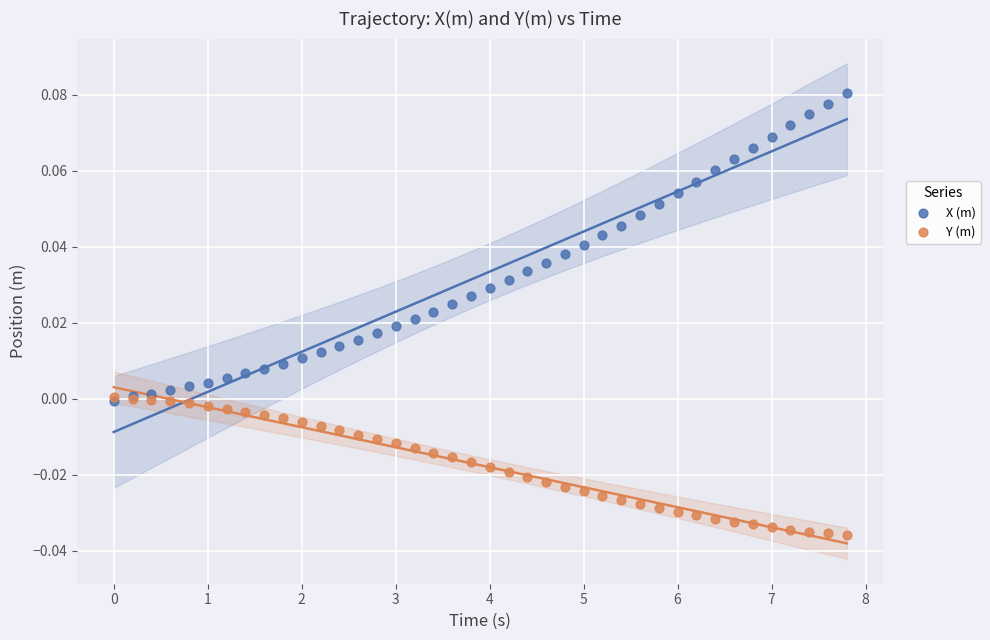

Which series reaches the minimum Y coordinate?

Y (m)